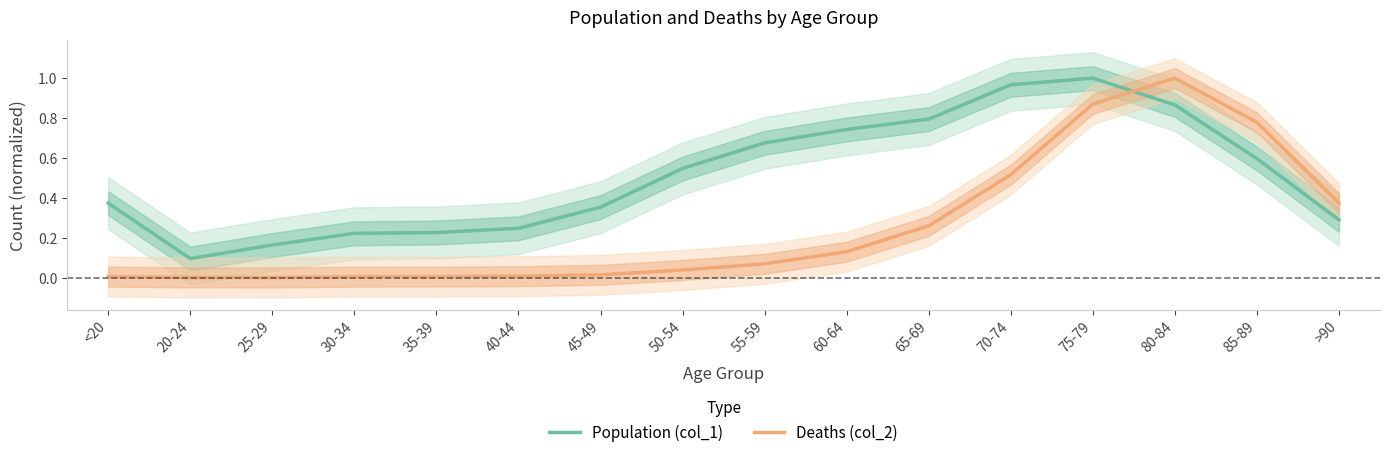

True or false: Population (col_1) has more than 2 interior local peaks.

False